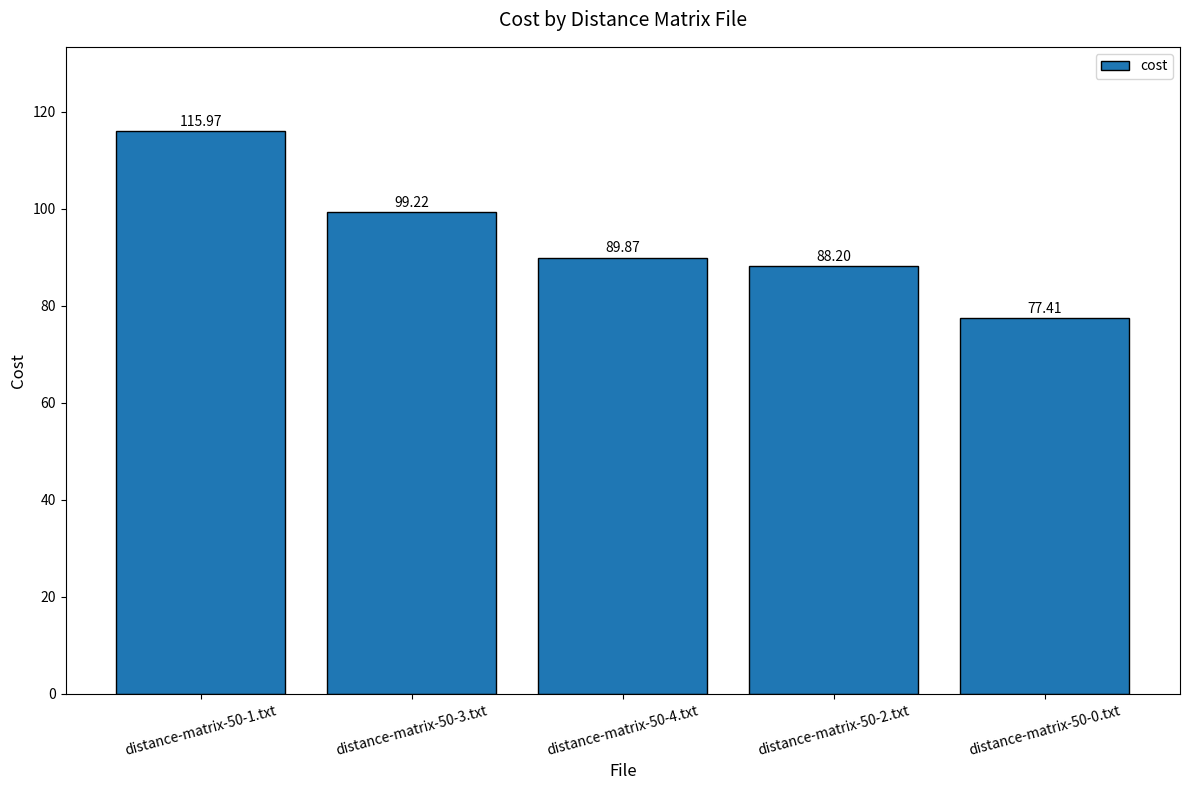

What is the value of the 2nd bar from the left?

99.2